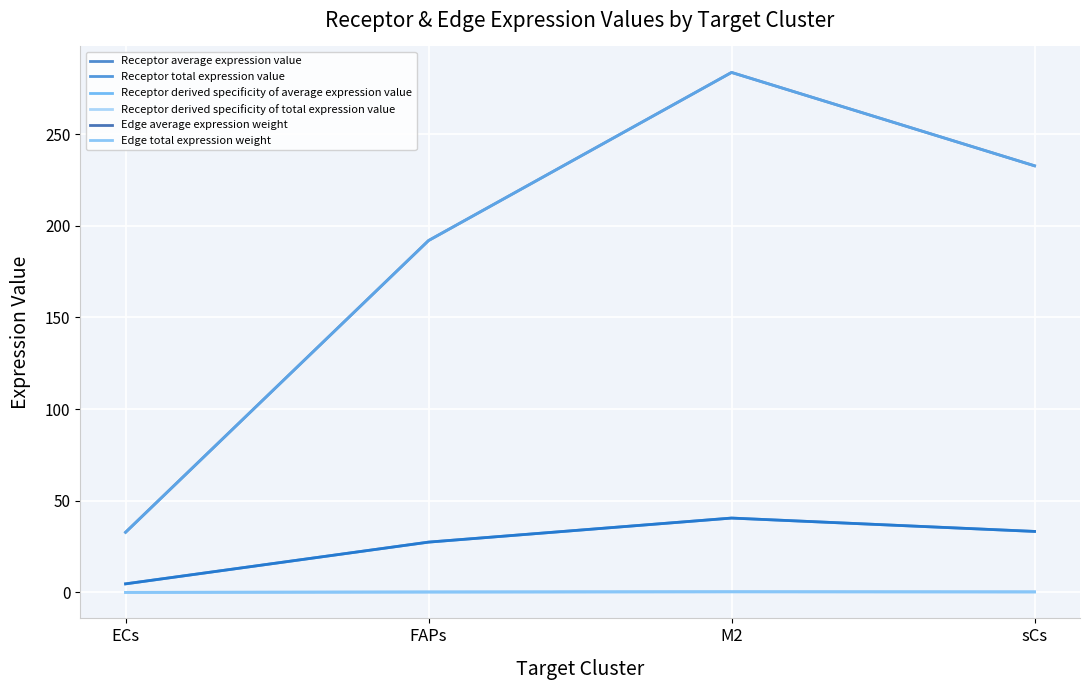

What is the sum of all Receptor total expression value values?

106.0